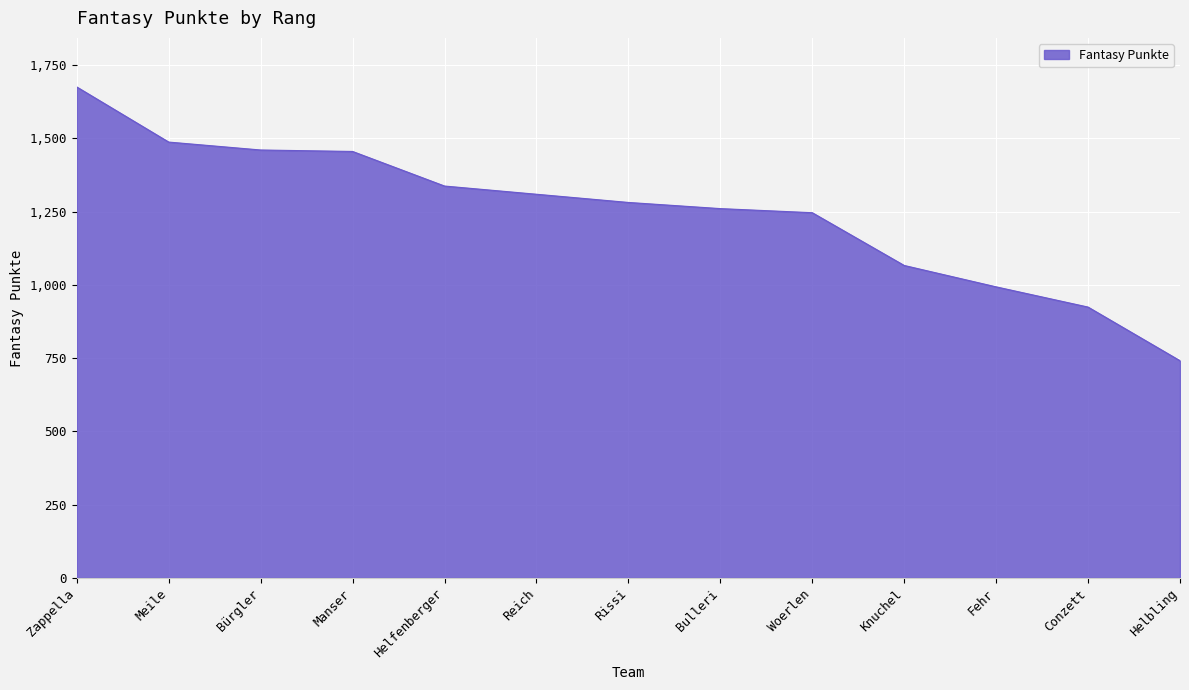

Which category has the lowest value across all series?

Helbling